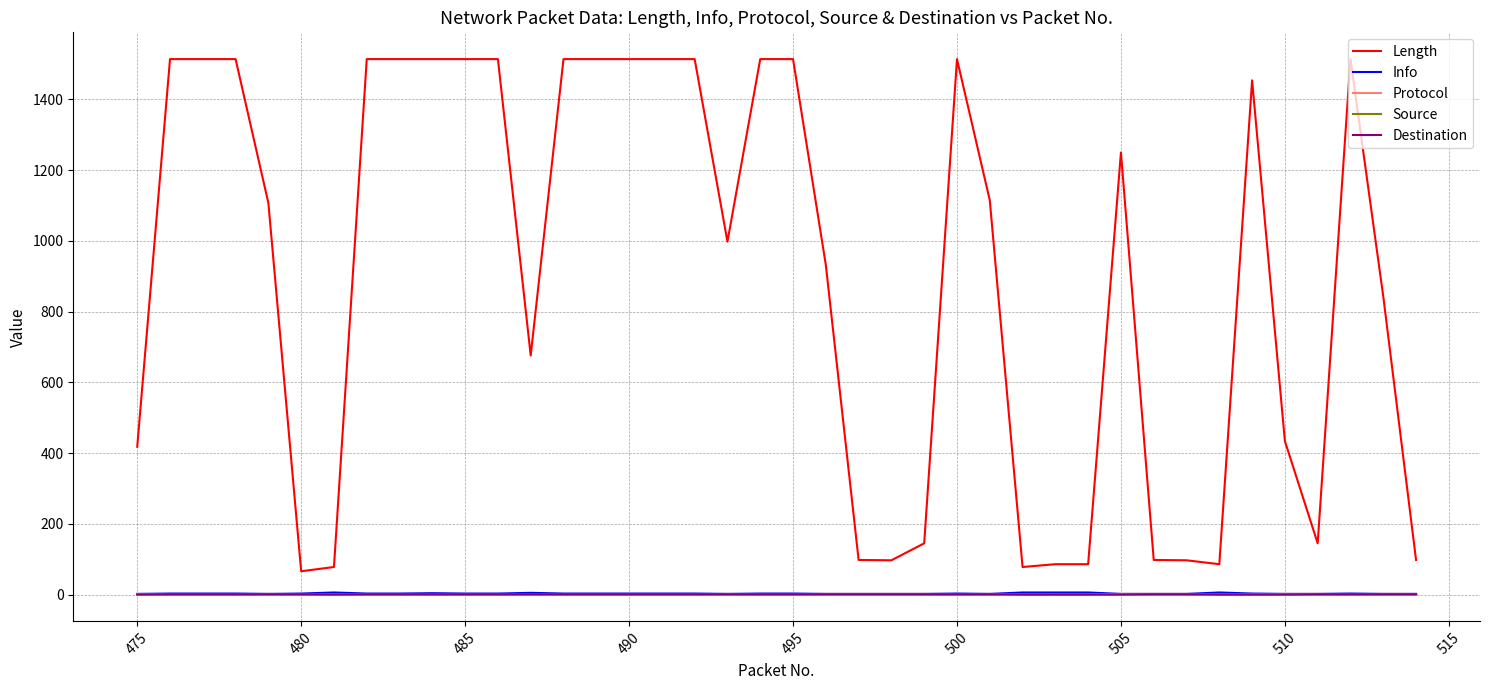

Which series has the widest spread of values?

Length